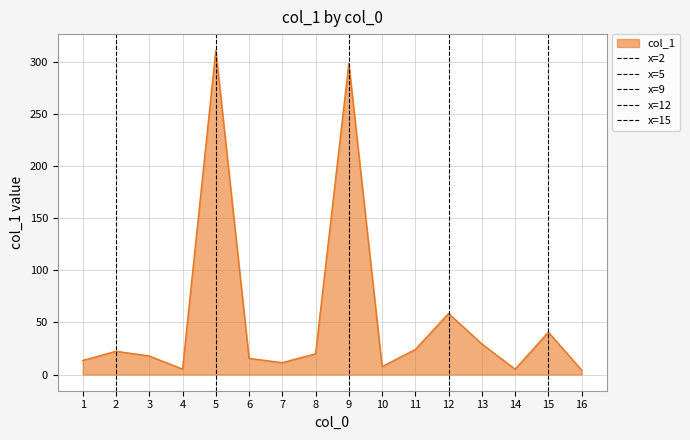

The col_1 series shows 505.8 at 9. True or false?

False